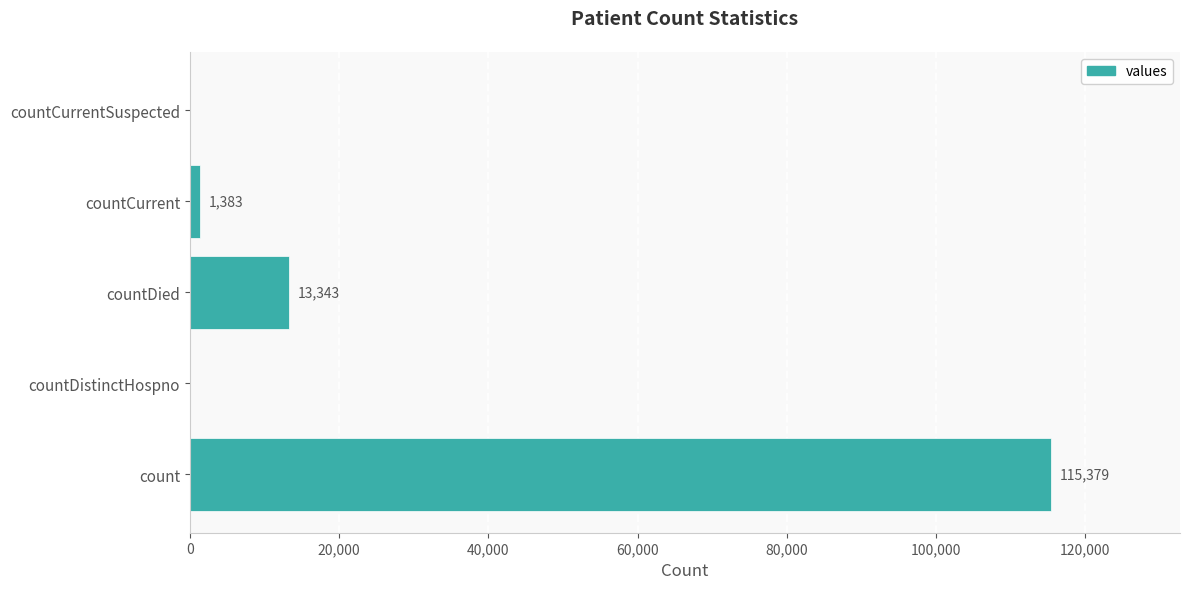

Which has a higher value, countDistinctHospno or countCurrent?

countCurrent